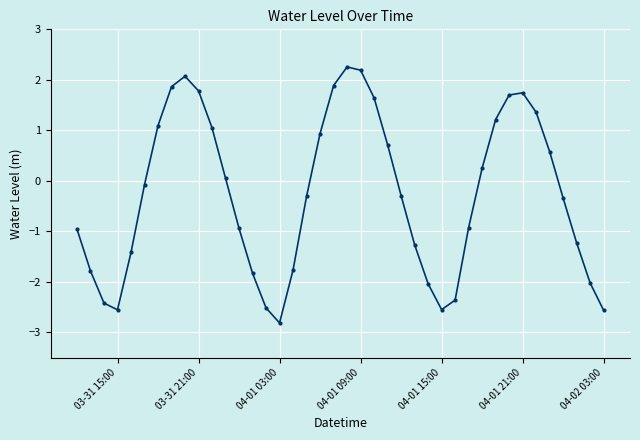

What is the average value?

-0.3